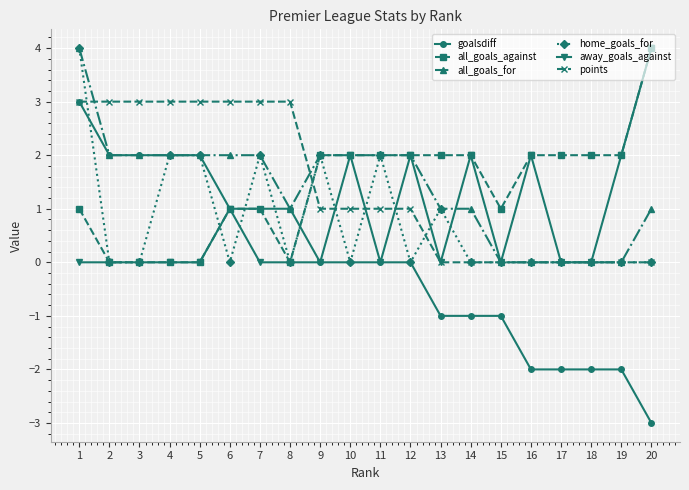

How many values in the all_goals_for series are below 2?

9